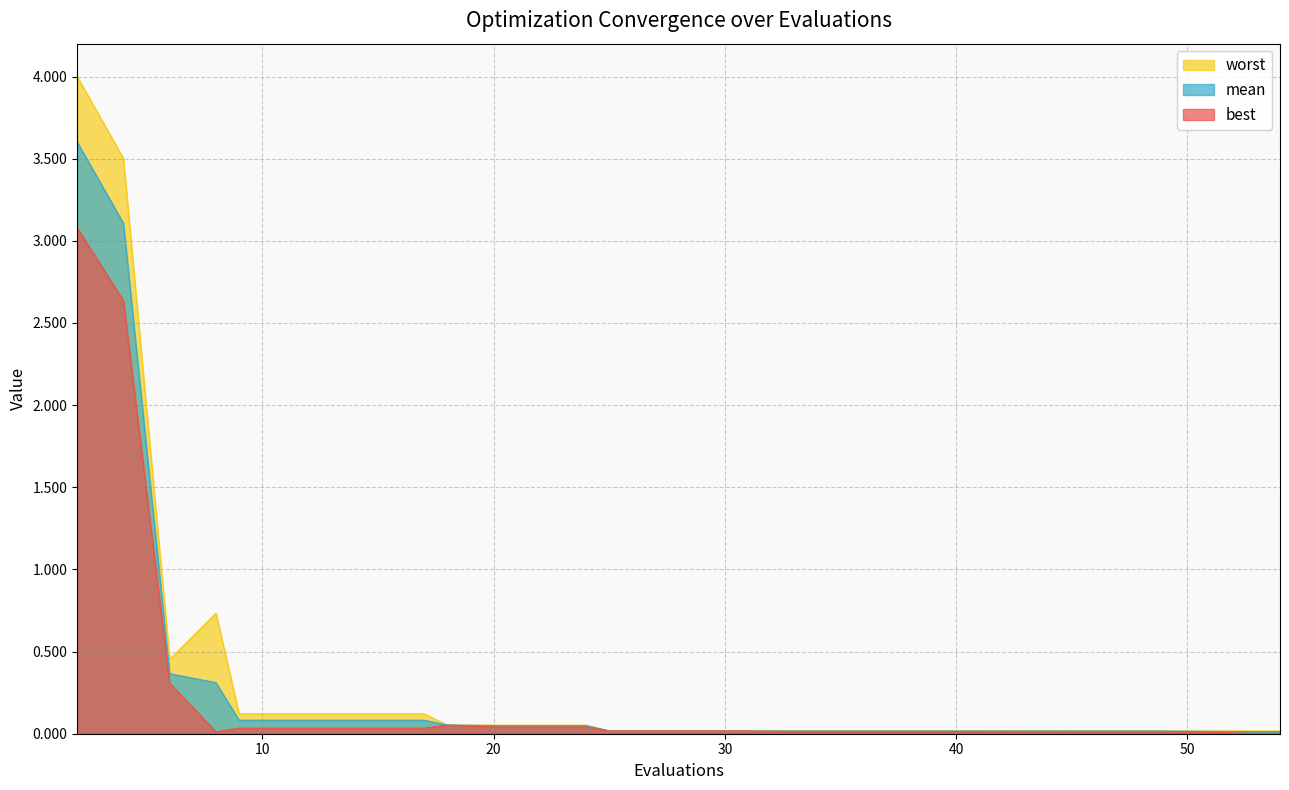

Read the worst value at 6.

0.5